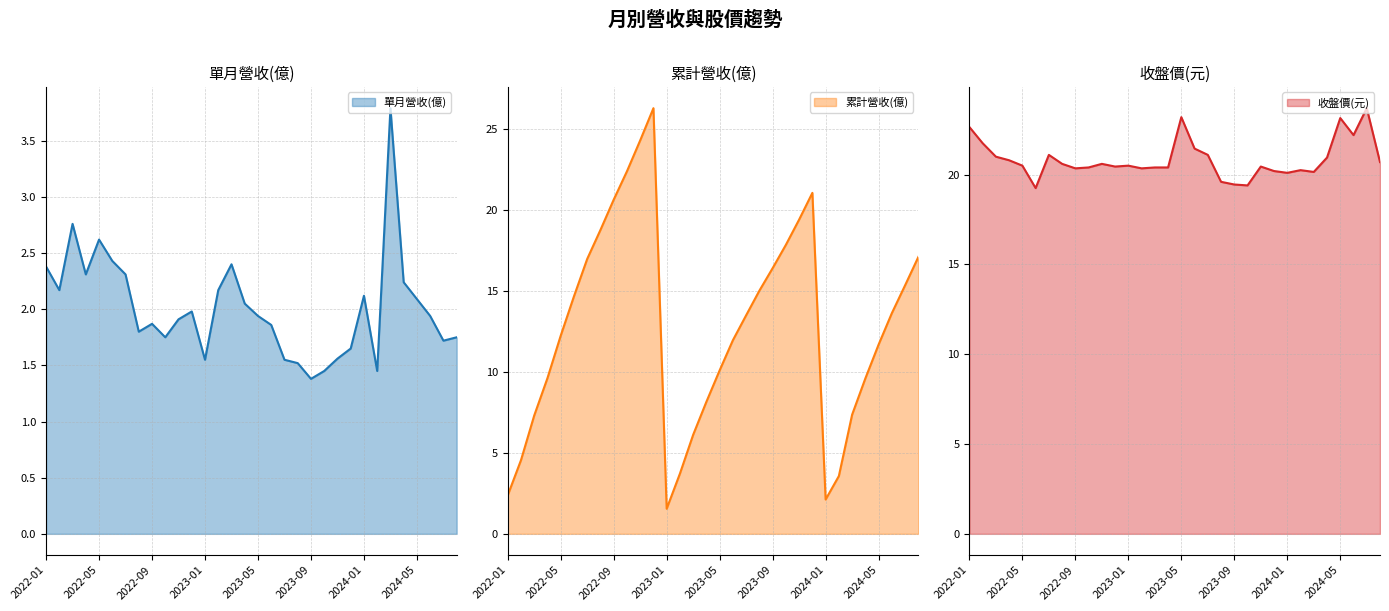

What is the lowest value of the 收盤價(元) series?

19.2